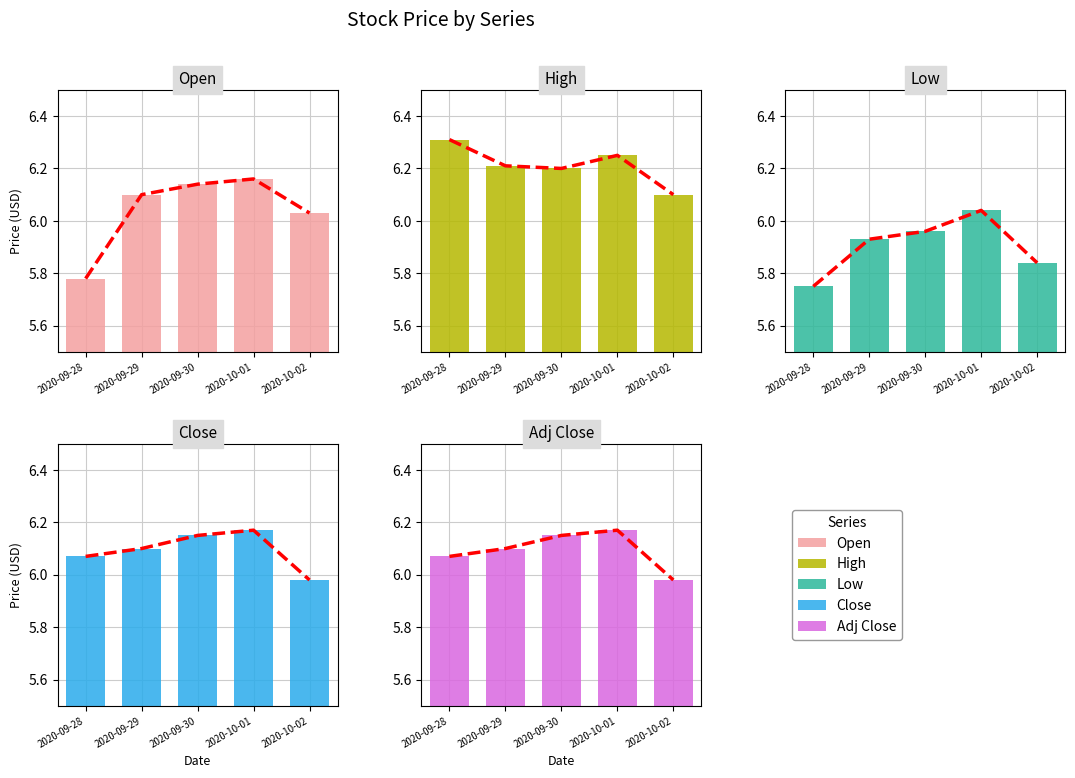

What is the label of the 3rd bar from the right?

2020-09-30